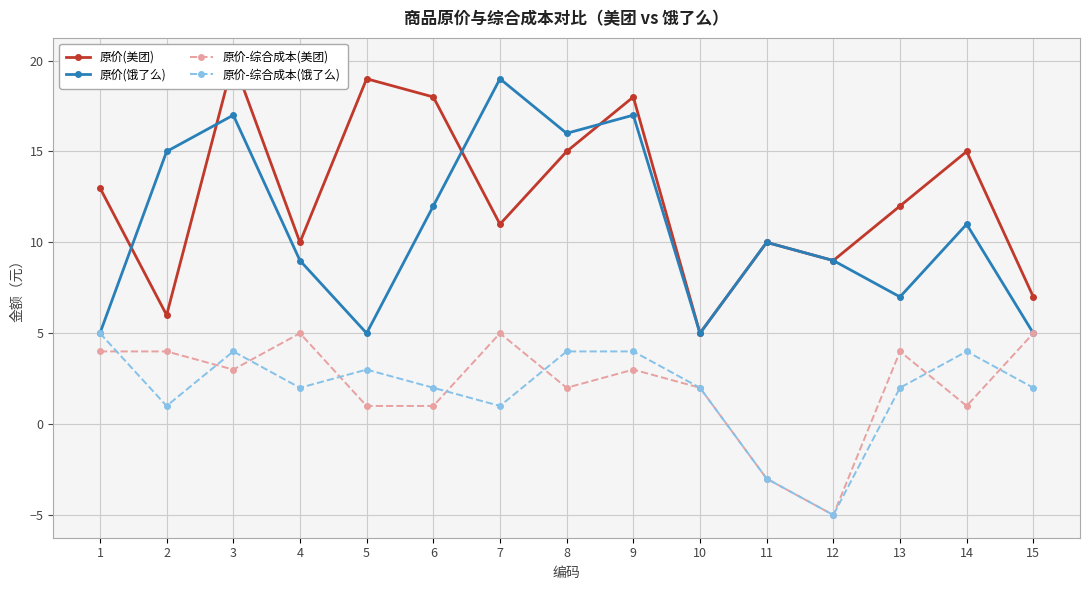

List the labels in order of 原价-综合成本(饿了么) value, smallest first.

12, 11, 2, 7, 4, 6, 10, 13, 15, 5, 3, 8, 9, 14, 1